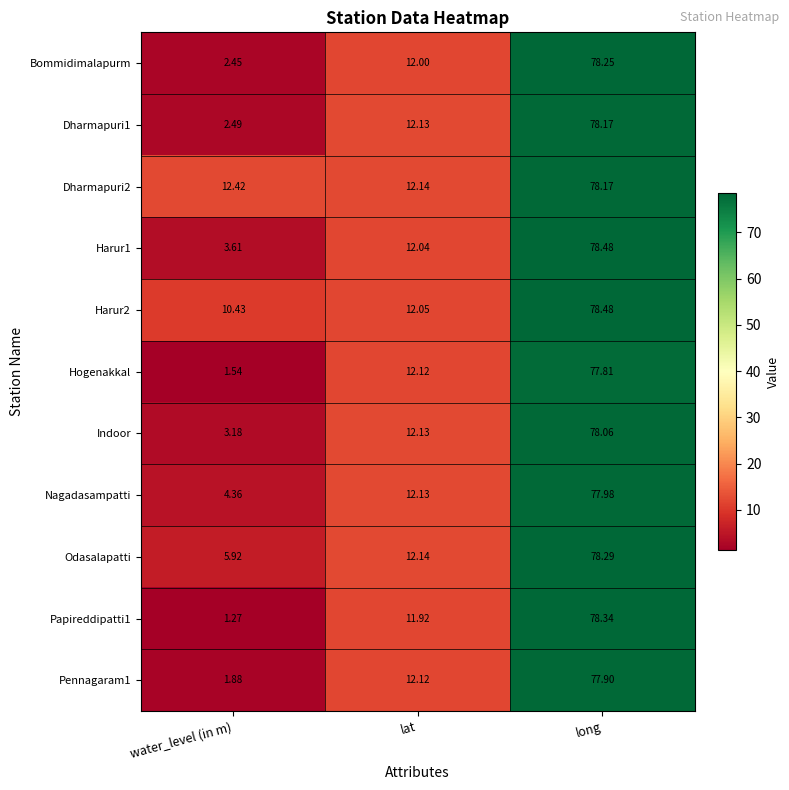

What is the difference between the highest and lowest values at long?

0.7